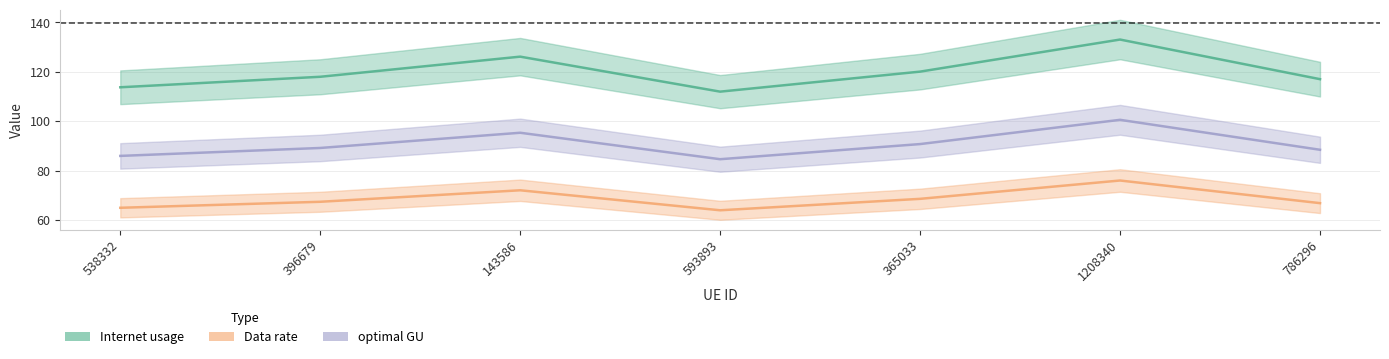

Between 396679 and 786296, which series saw the biggest shift?

Internet usage